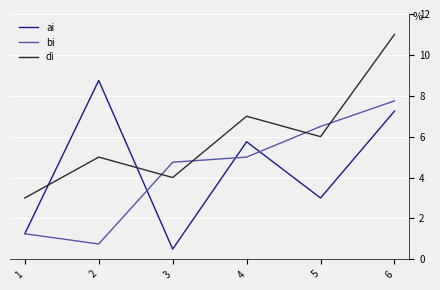

How many values in the ai series exceed 5?

3